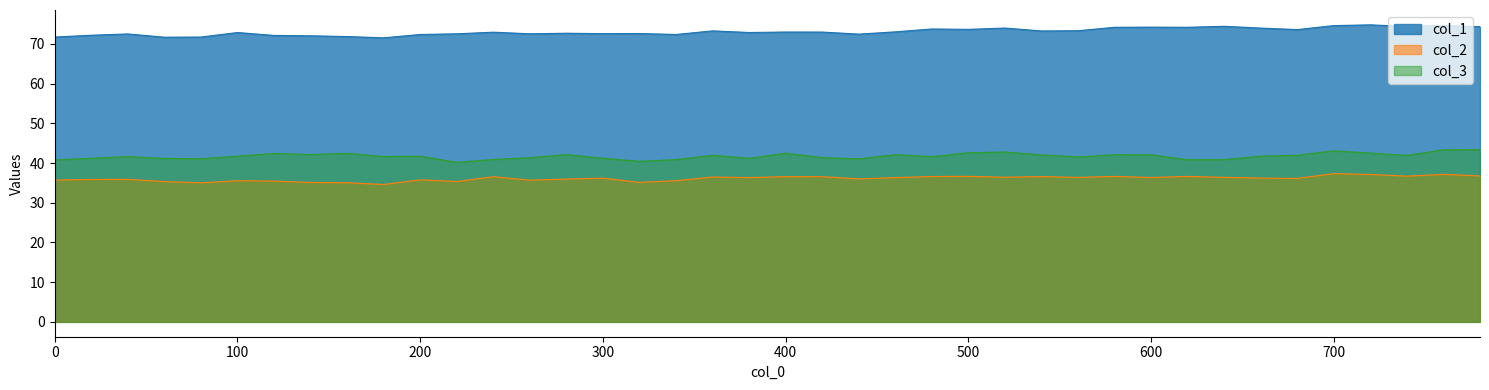

True or false: col_2 has a value of 16.9 at 100.

False